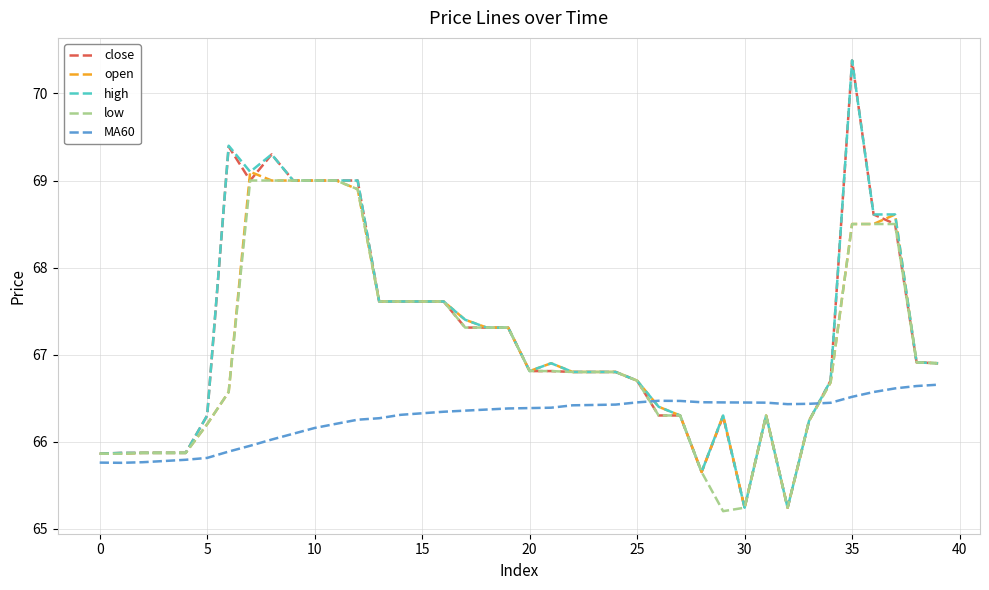

What is the maximum value for MA60?

66.7